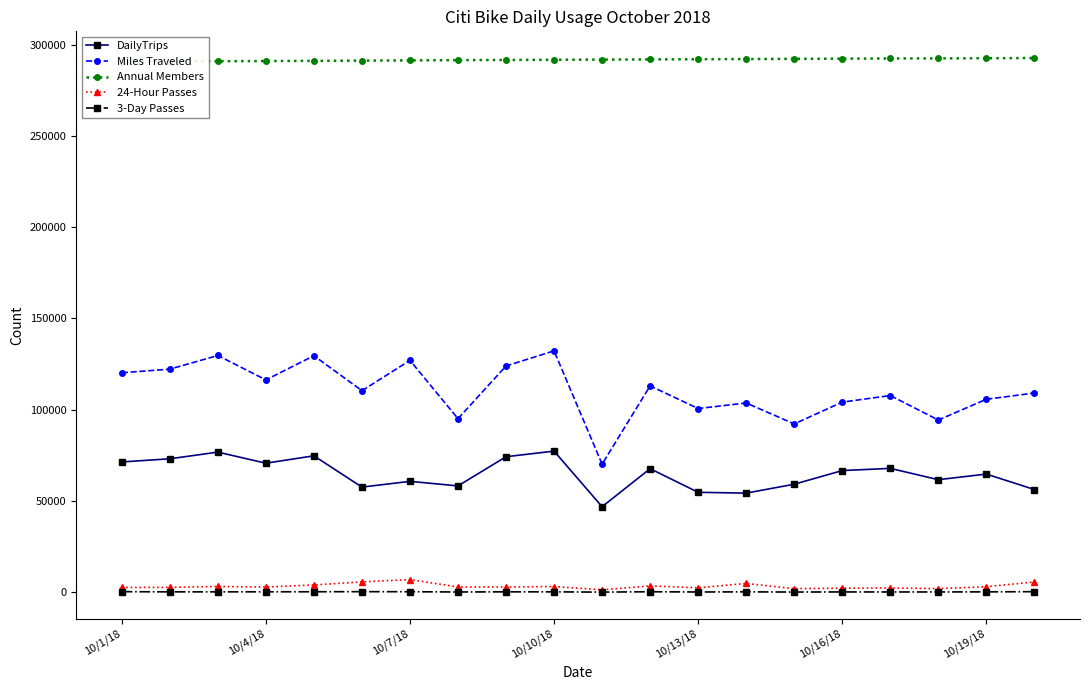

How many data points does each series have?

20